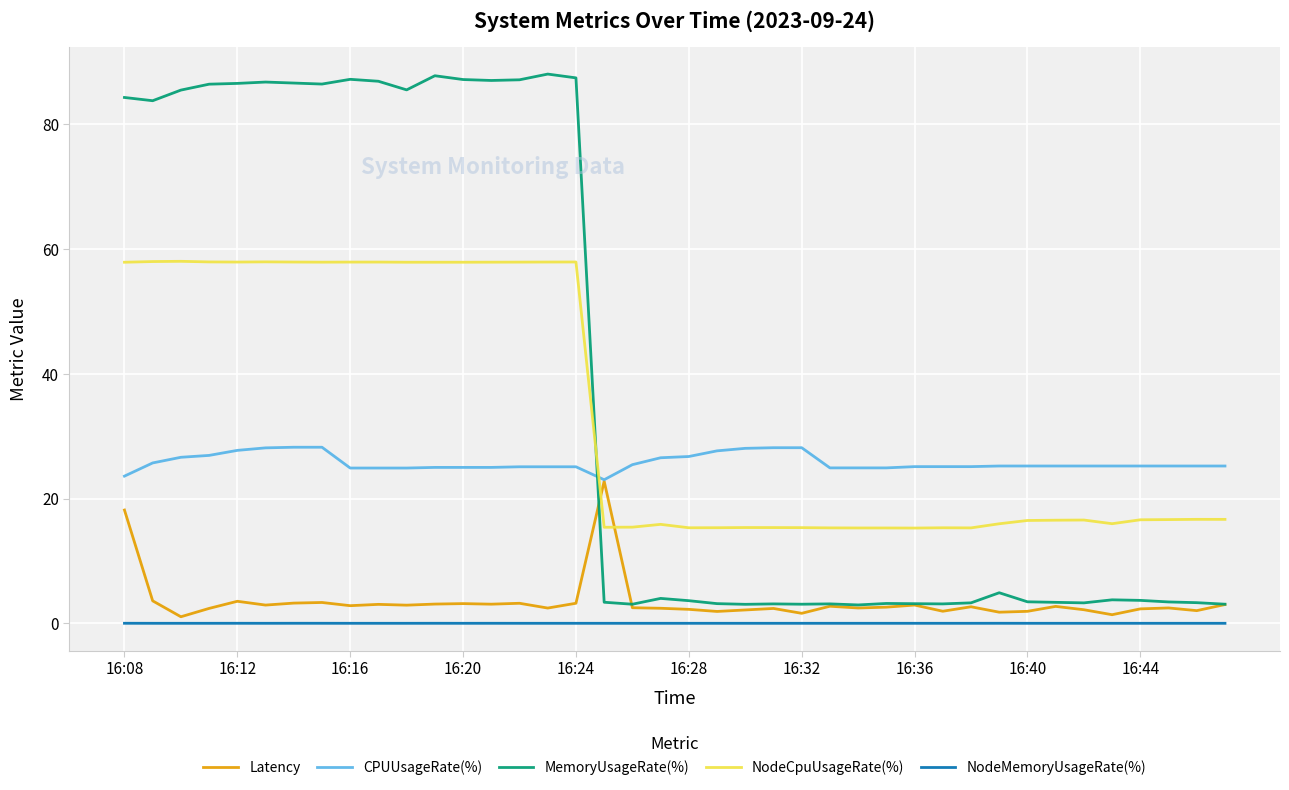

True or false: NodeMemoryUsageRate(%) and NodeCpuUsageRate(%) intersect in this chart.

False